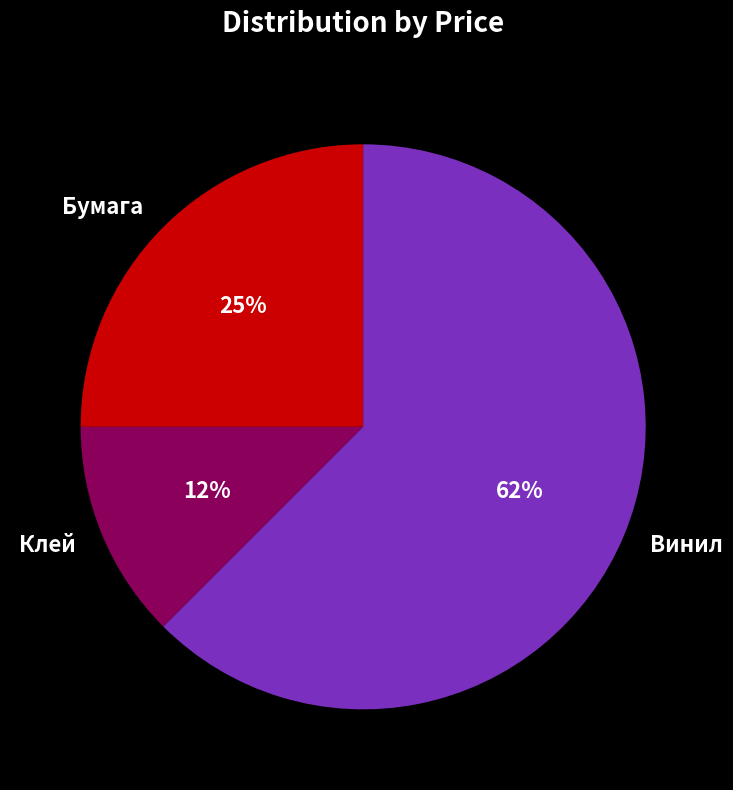

To the nearest percent, what percentage of the pie is Бумага?

25%